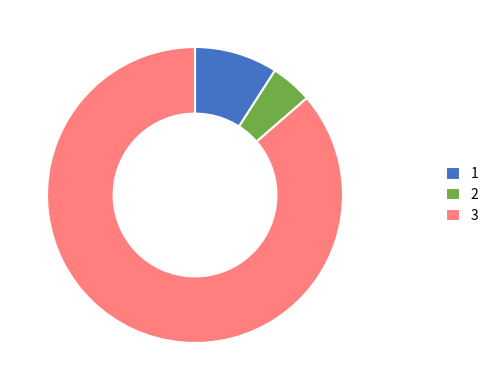

What is the largest slice in the pie chart?

3